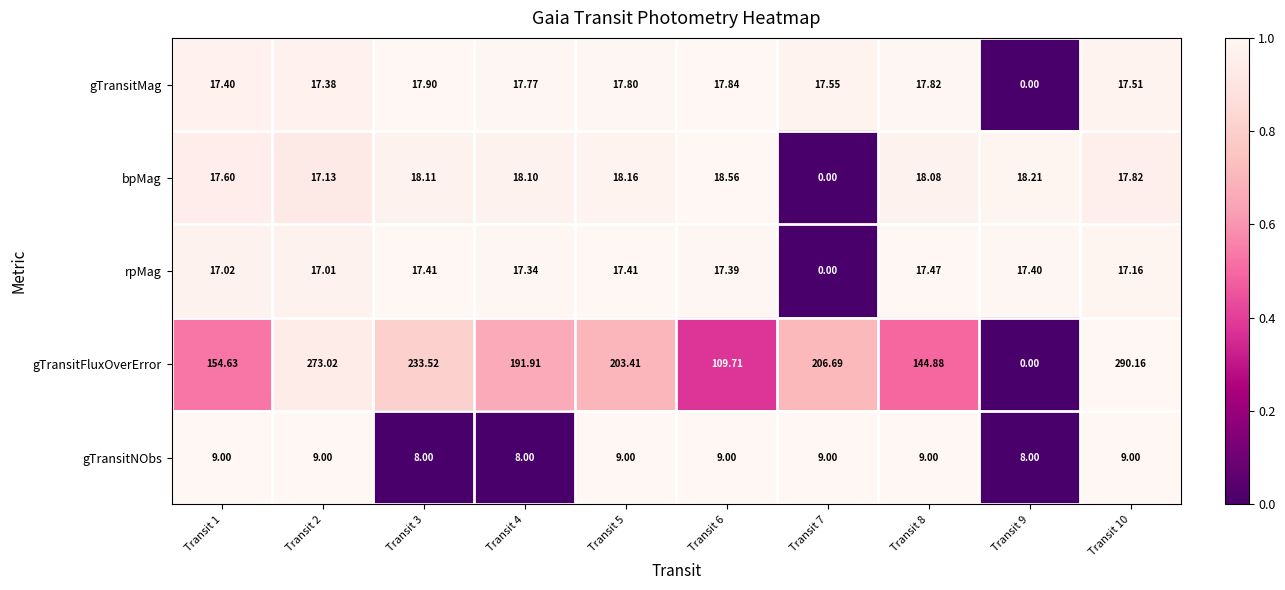

List the series in order of their peak value, lowest first.

gTransitNObs, rpMag, gTransitMag, bpMag, gTransitFluxOverError